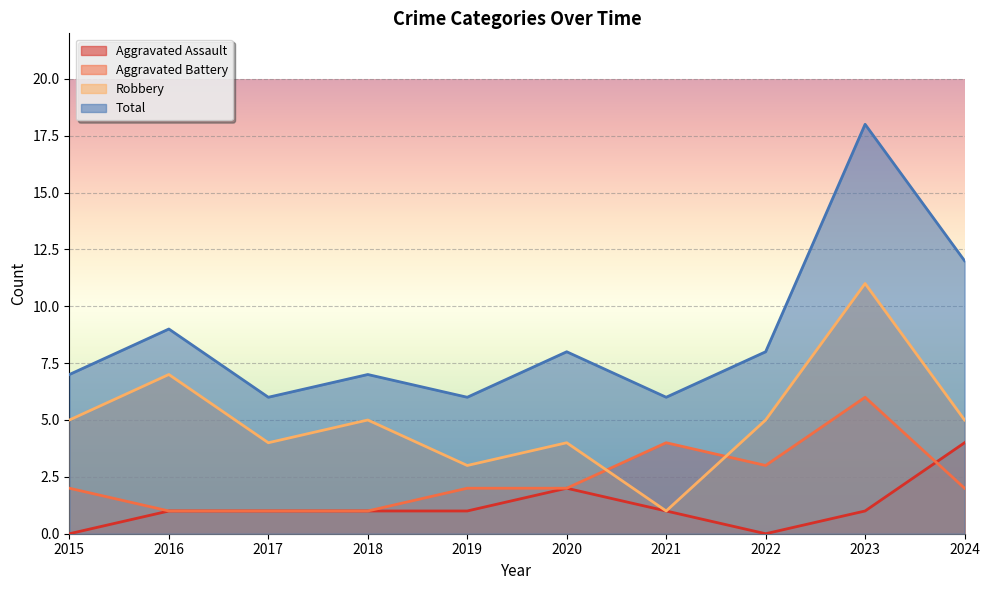

What is the value of the Aggravated Assault point at the 3rd from the left?

1